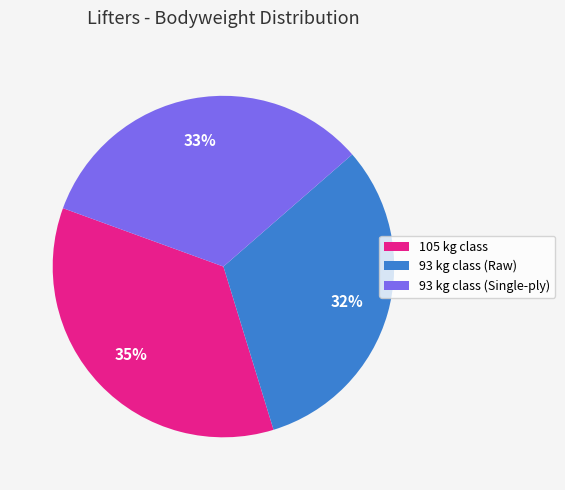

To the nearest percent, what is the combined percentage of 105 kg class and 93 kg class (Single-ply)?

68%